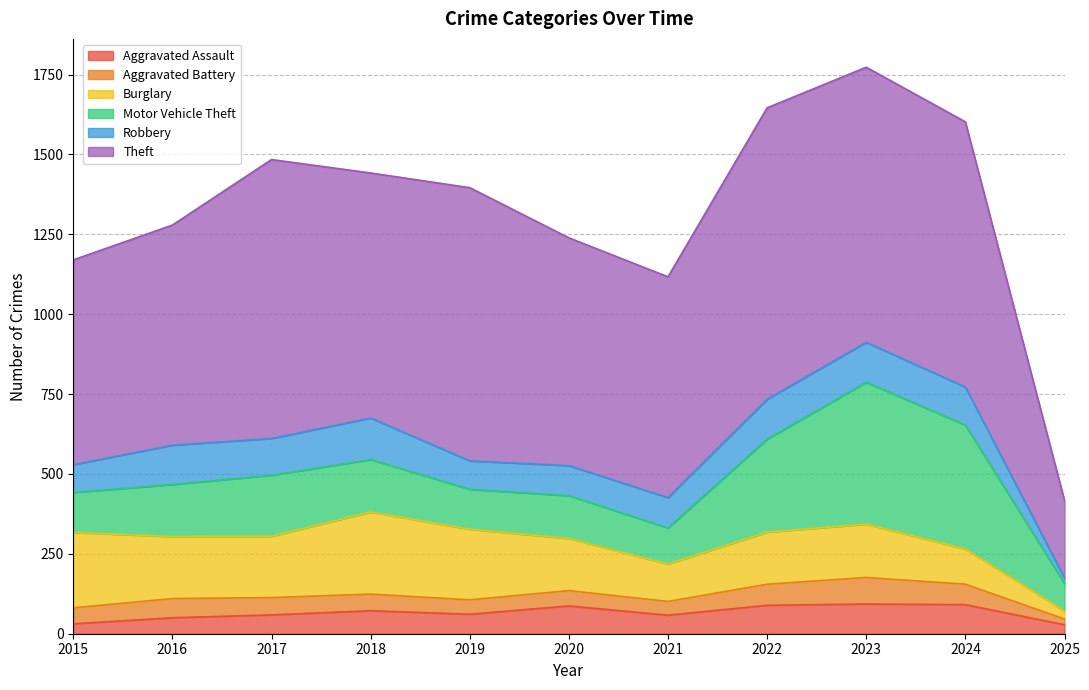

What is the difference between the highest and lowest values at 2023?

778